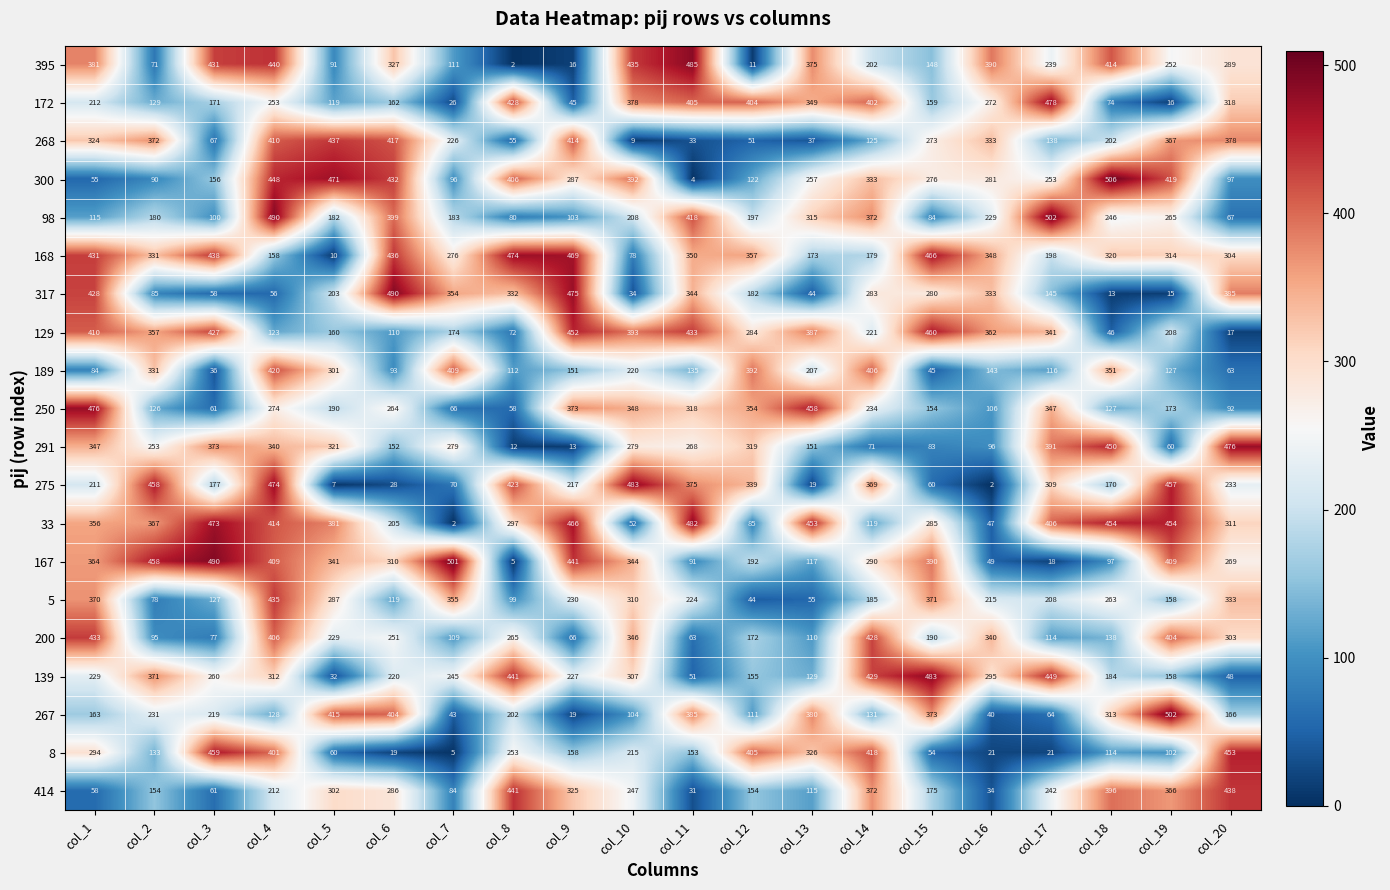

How many distinct data groups are displayed?

20